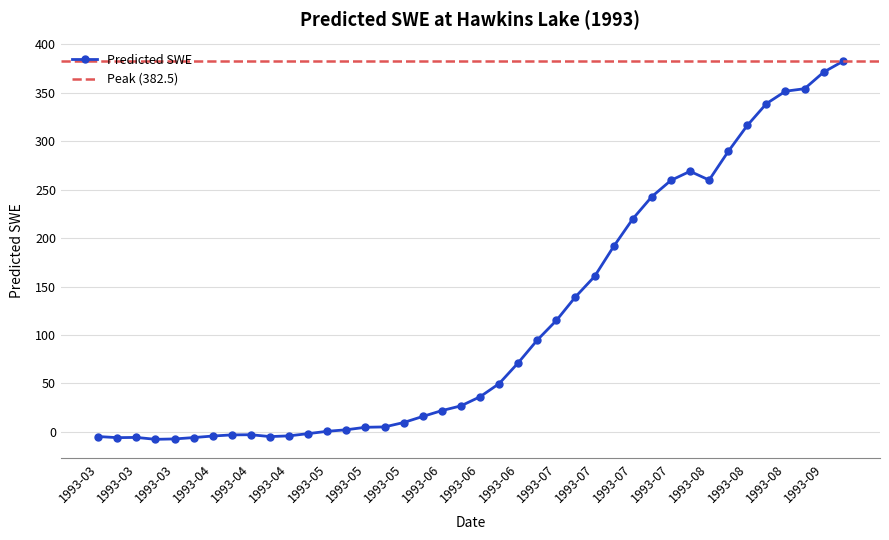

Is this an area chart (filled region under the line)?

No